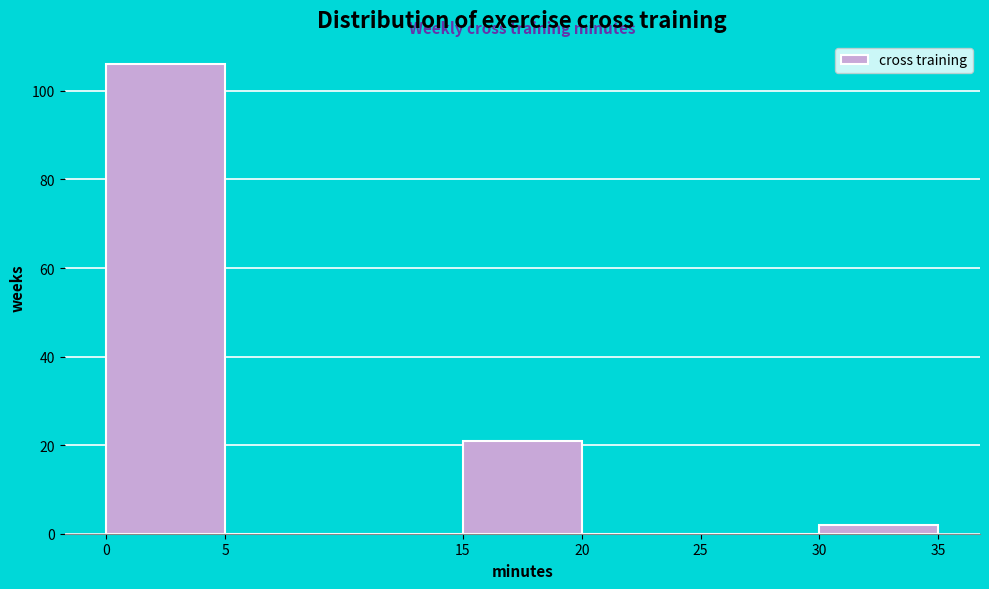

Over which range of the x-axis is the bar tallest?

0 to 5